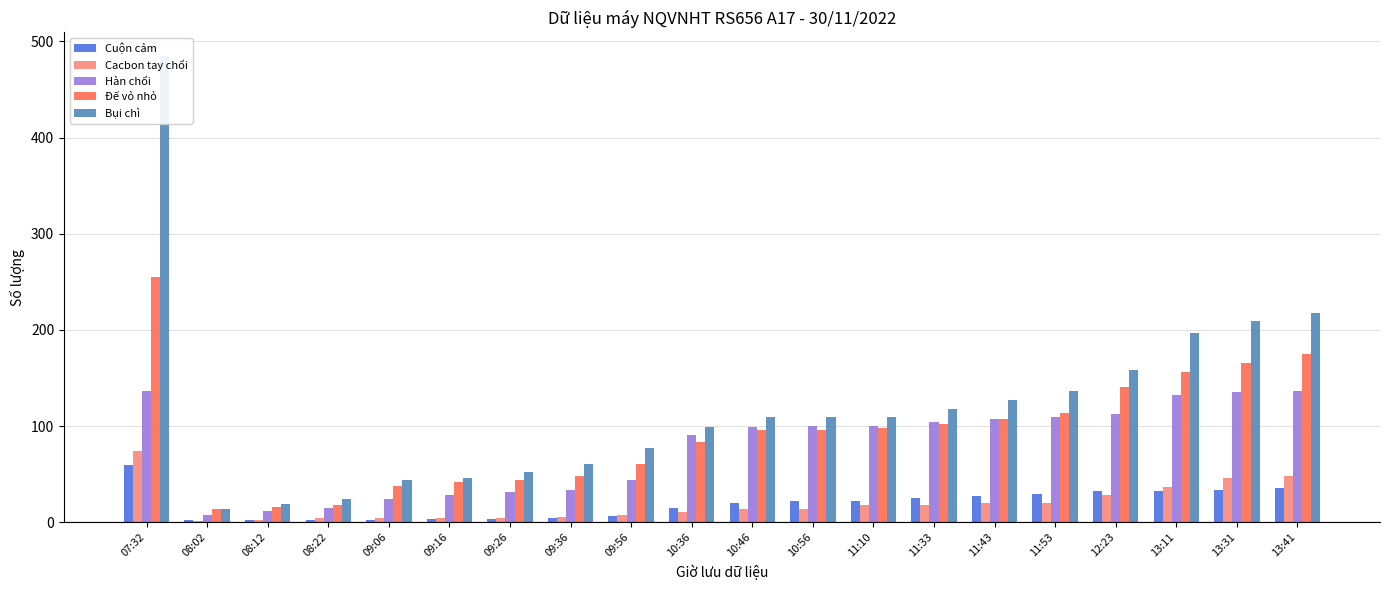

At which label does Hàn chổi first exceed 100?

07:32